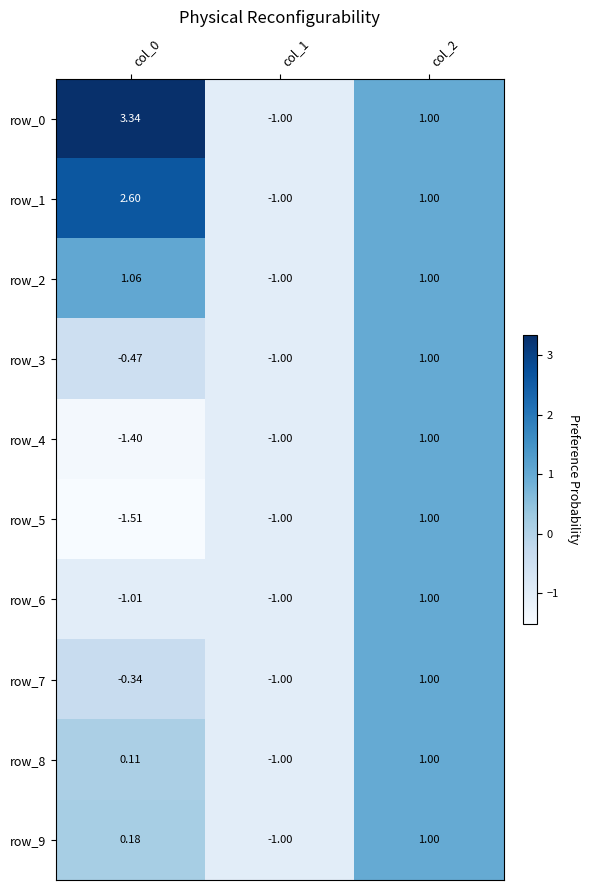

At which label is row_7 closest to 0?

col_0